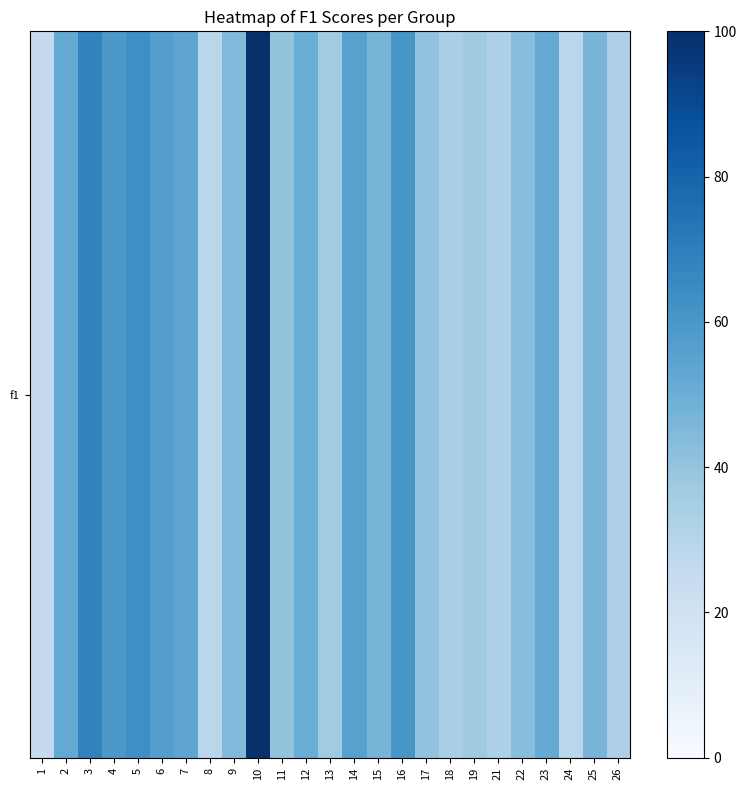

Reading left to right, extract all data points from this chart.

1=25.3	2=52.1	3=68.0	4=59.6	5=63.3	6=56.7	7=53.9	8=28.4	9=44.9	10=100.0	11=40.0	12=50.4	13=36.4	14=55.6	15=47.1	16=60.4	17=40.5	18=33.5	19=37.0	21=33.0	22=42.6	23=51.4	24=28.9	25=46.8	26=32.8